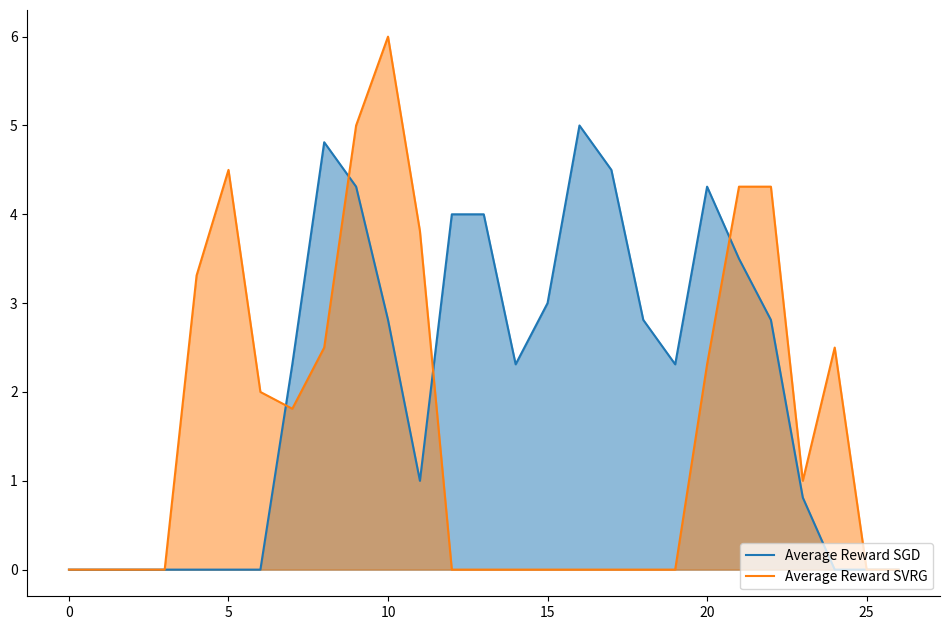

Is the value of Average Reward SGD at 25 greater than the value of Average Reward SVRG at 5?

No